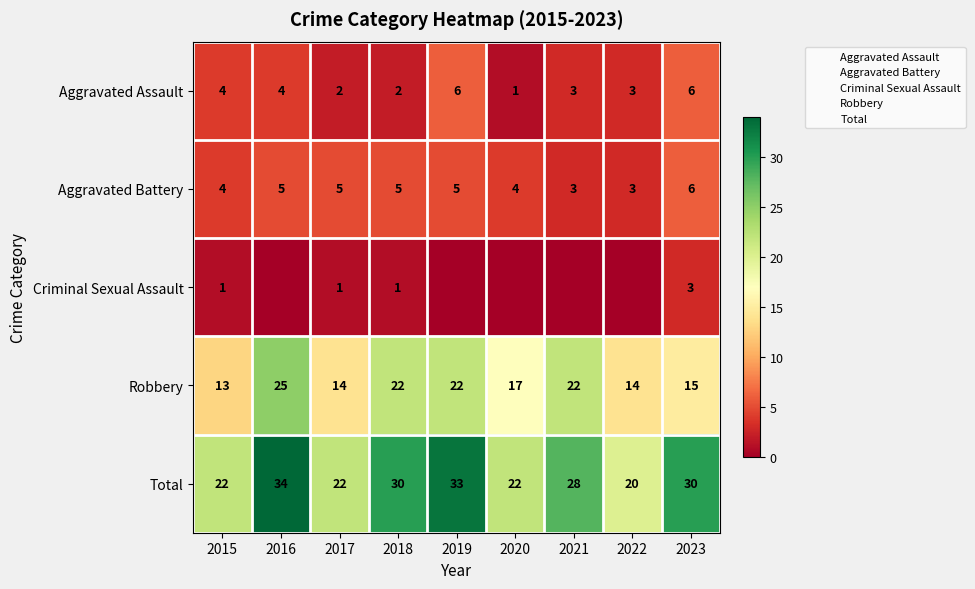

What is the sum of the Aggravated Battery values at 2019 and 2018?

10